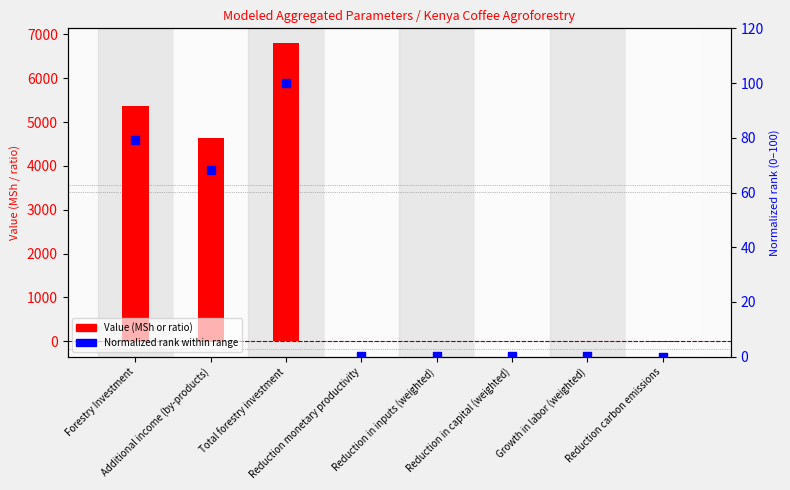

What is the total value across all series at Reduction in inputs (weighted)?

0.2